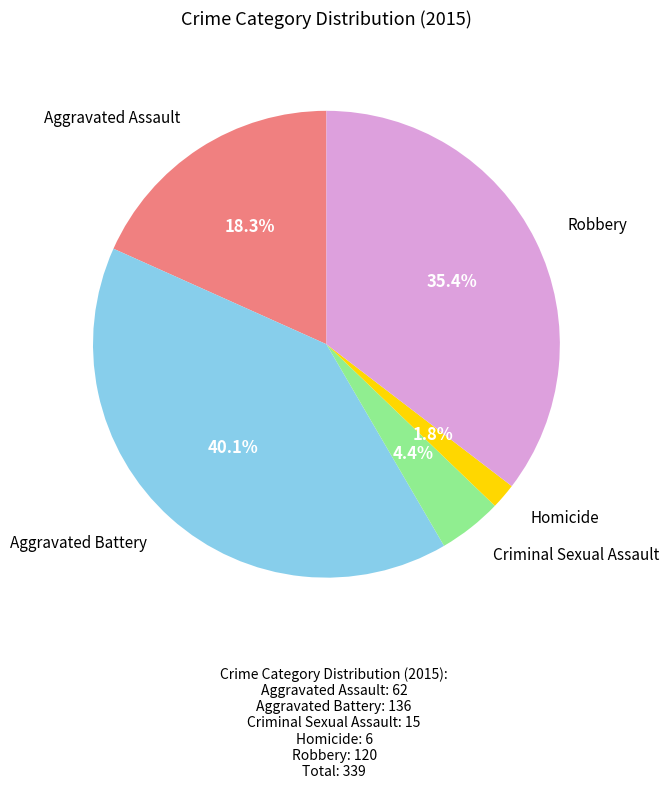

Does any single category account for the majority?

No